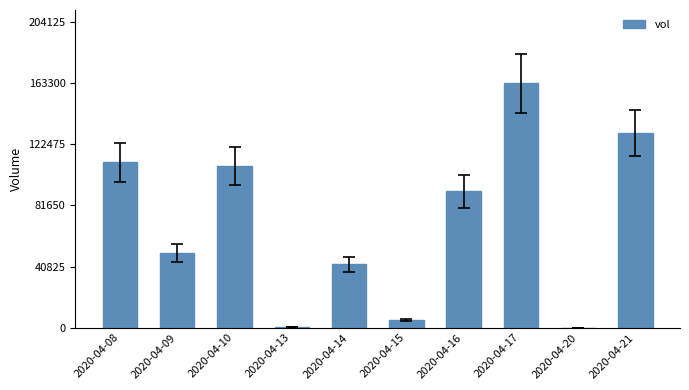

True or false: the data shows 39565 at 2020-04-16.

False